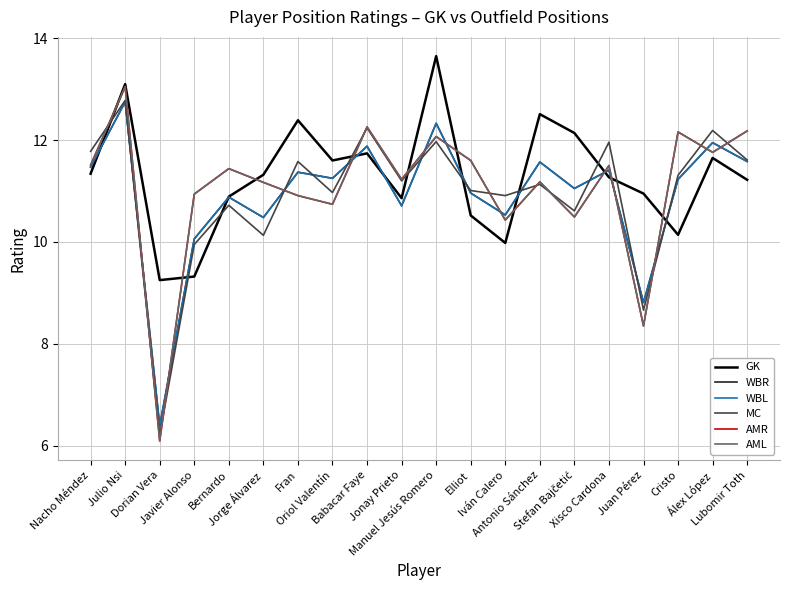

How many lines are shown in the chart?

6